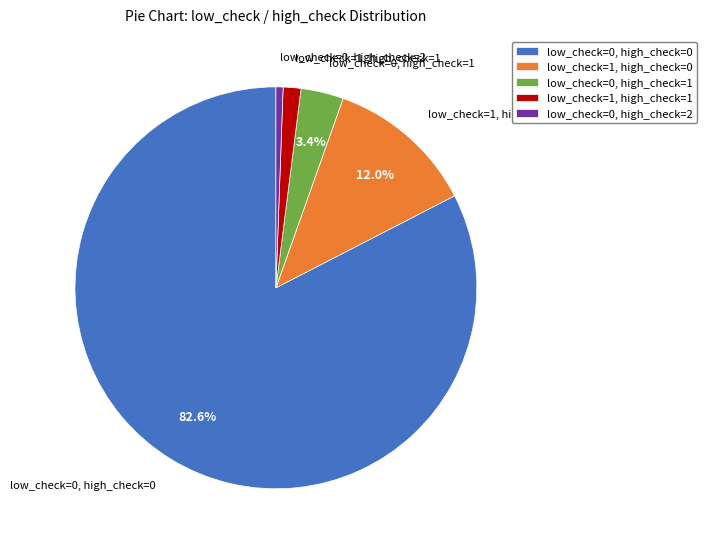

Do low_check=0, high_check=1 and low_check=1, high_check=0 together represent more than half of the pie?

No